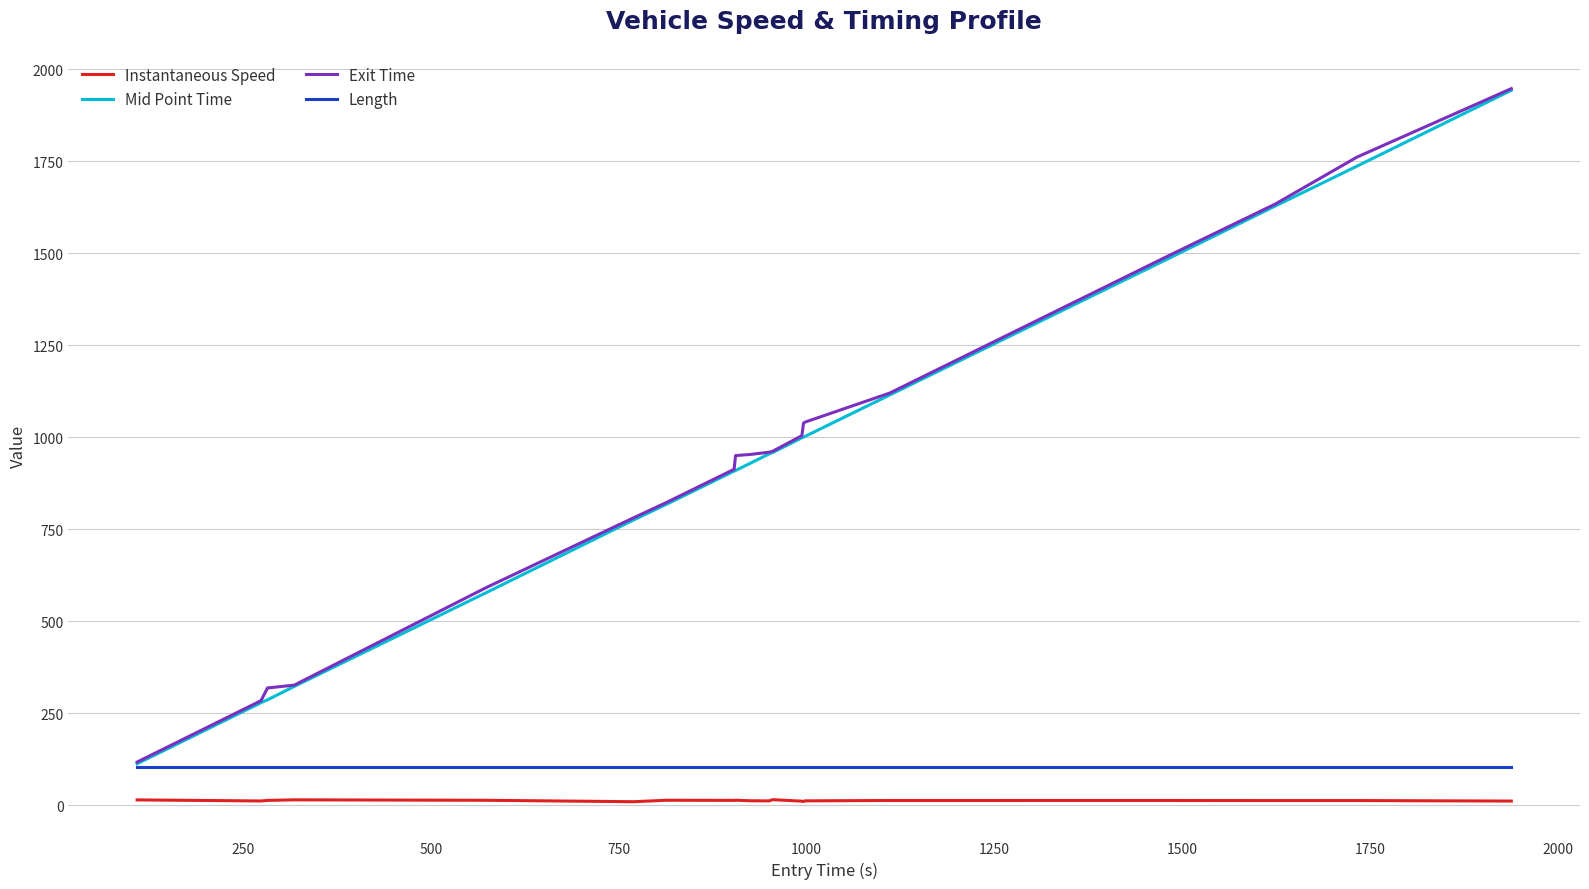

Which series has the largest range (max minus min)?

Mid Point Time